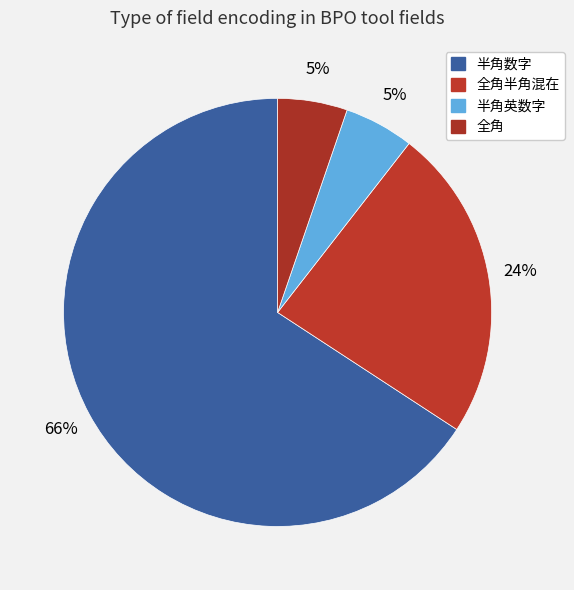

To the nearest percent, what portion does 全角半角混在 represent?

24%